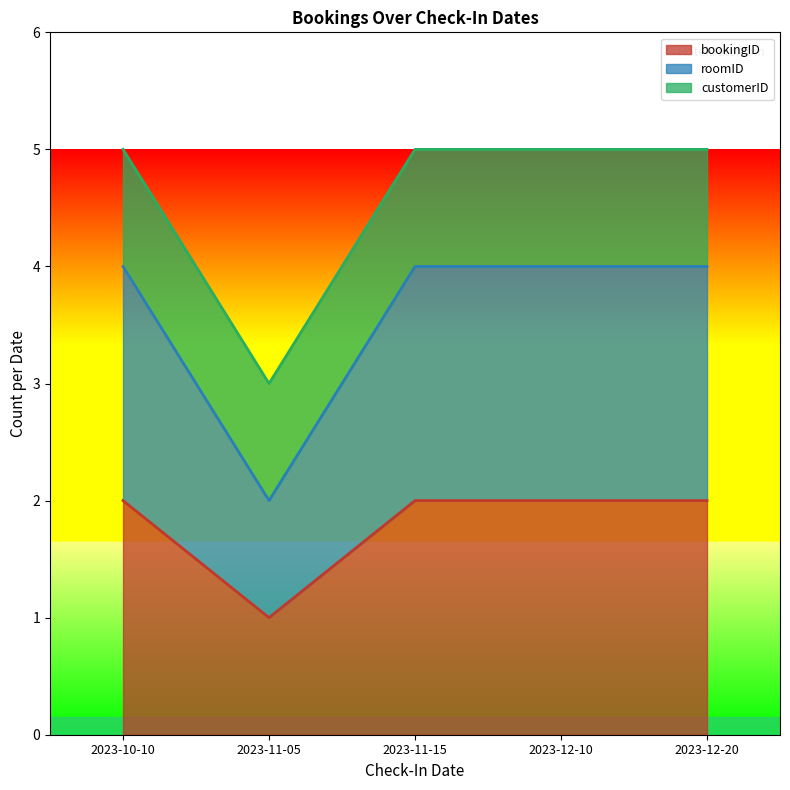

What is the minimum value for roomID?

2